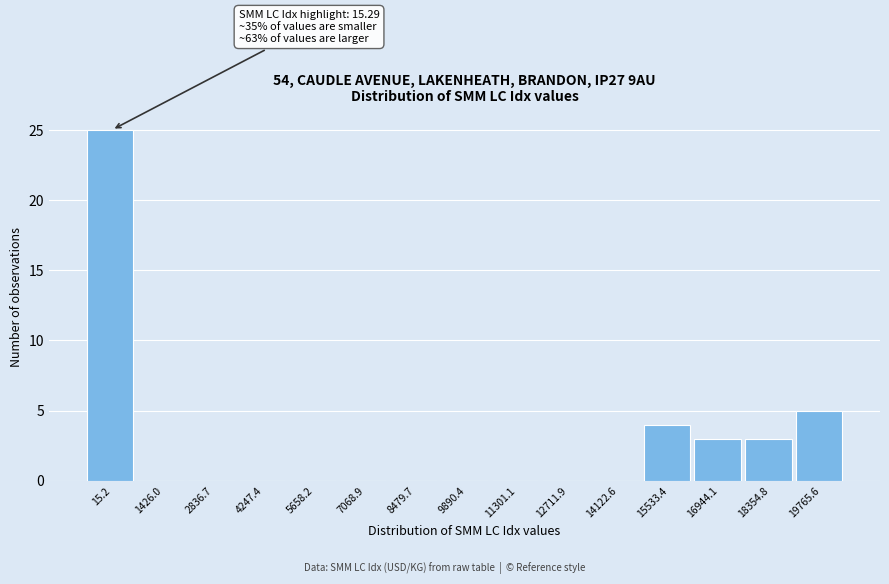

Reading right to left, list all the values displayed in this chart.

19765.6=5	18354.8=3	16944.1=3	15533.4=4	14122.6=0	12711.9=0	11301.1=0	9890.4=0	8479.7=0	7068.9=0	5658.2=0	4247.4=0	2836.7=0	1426.0=0	15.2=25